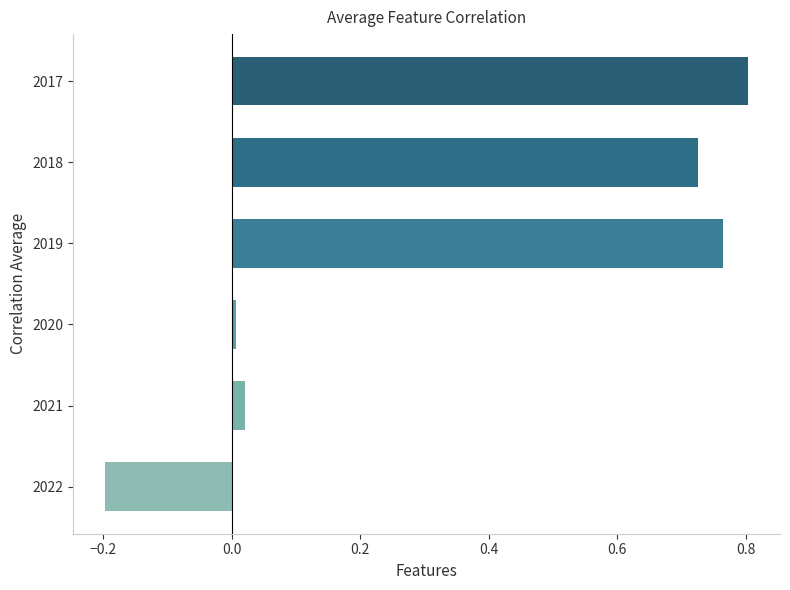

What is the change in value from 2018 to 2017?

+0.1